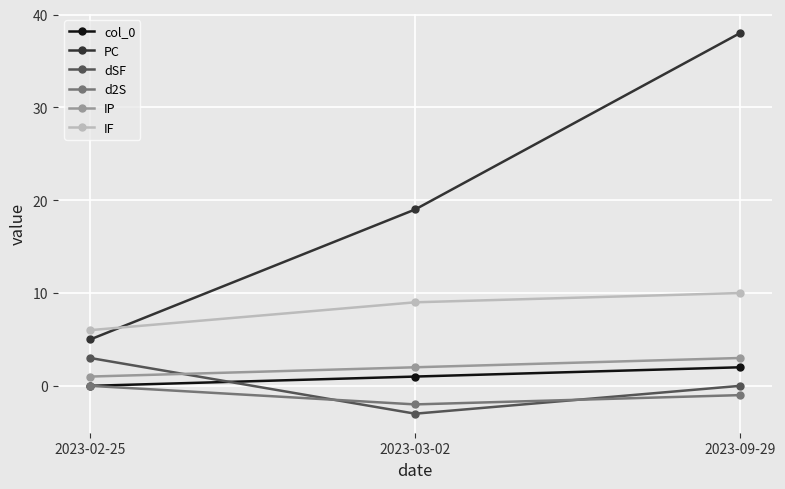

How many values in the IF series are below 9?

1